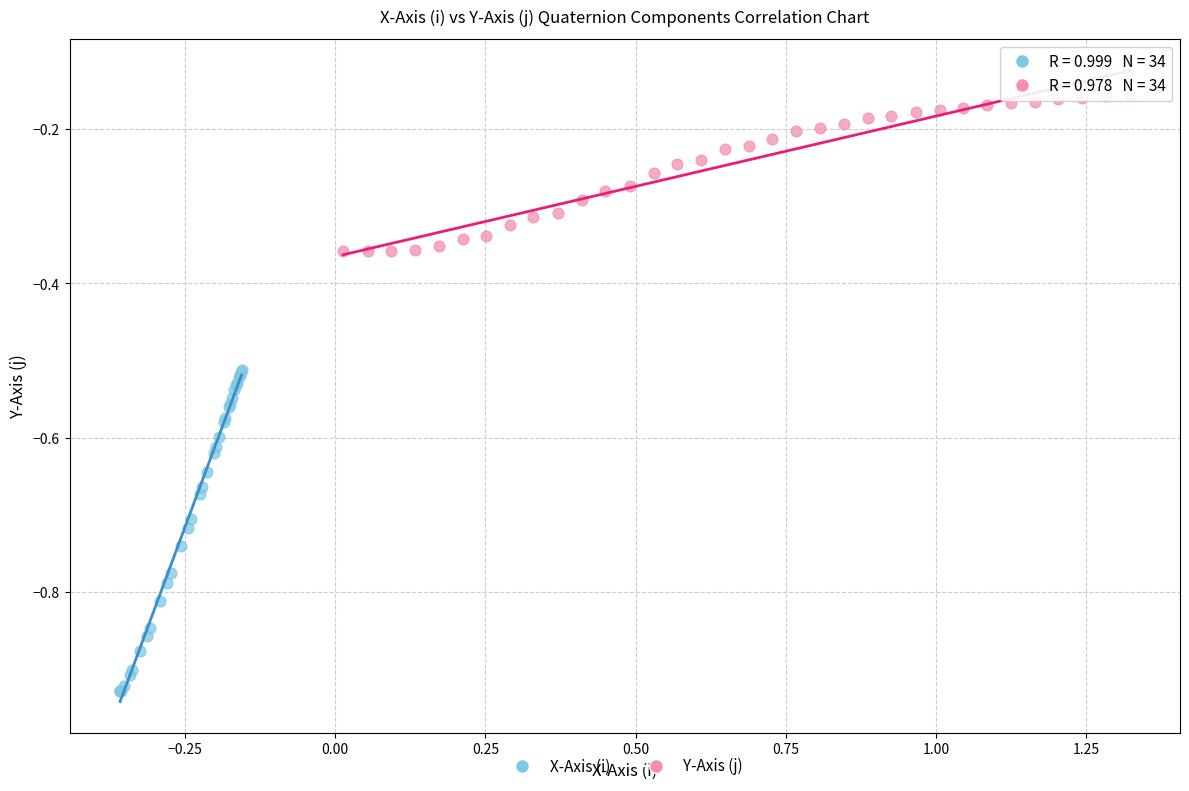

Which series has the widest spread of Y values?

X-Axis (i)